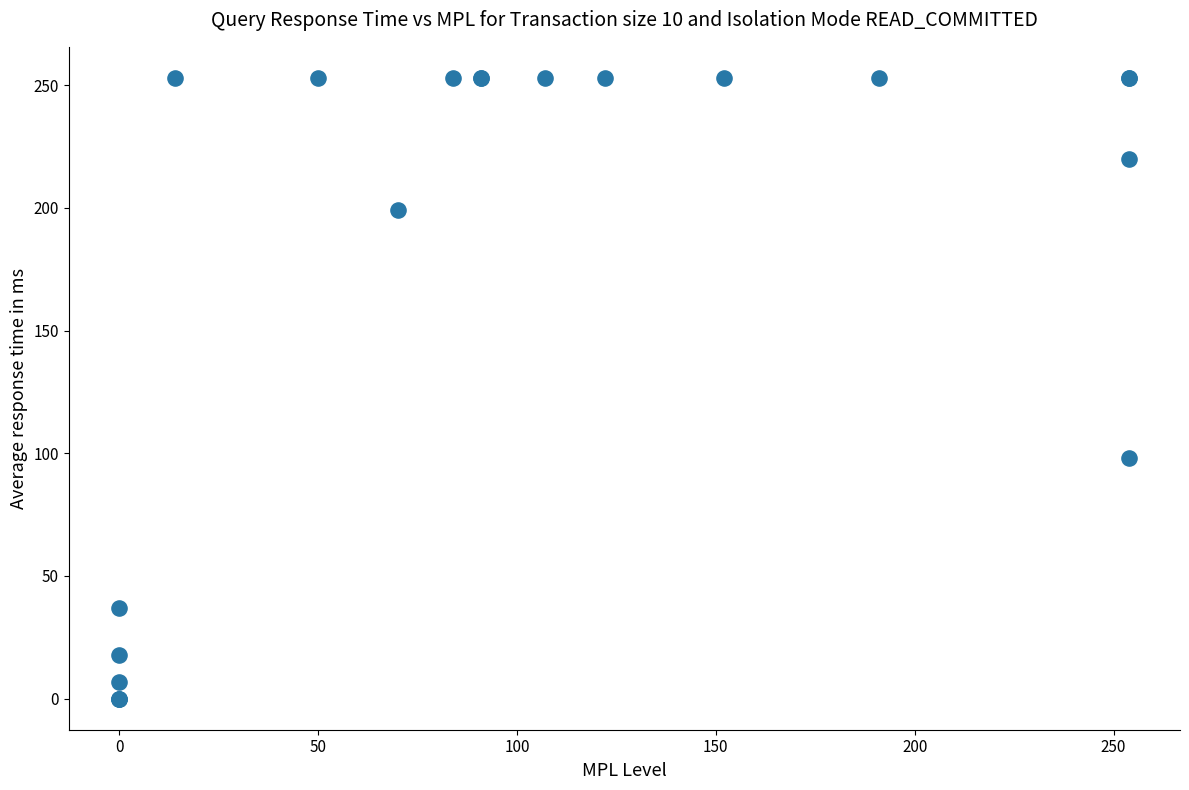

What Y value in the scatter plot is closest to 126?

98